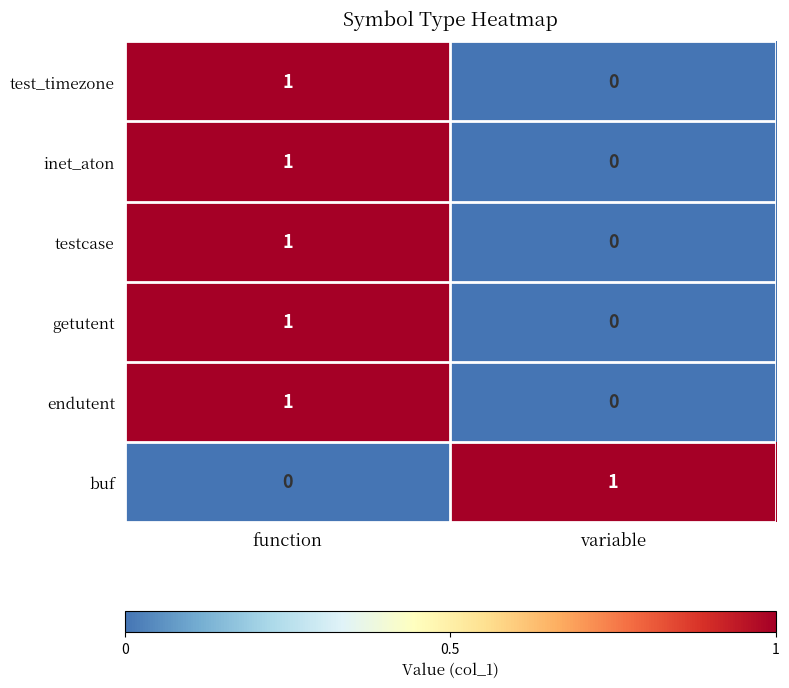

Where is testcase nearest to the value 0?

variable